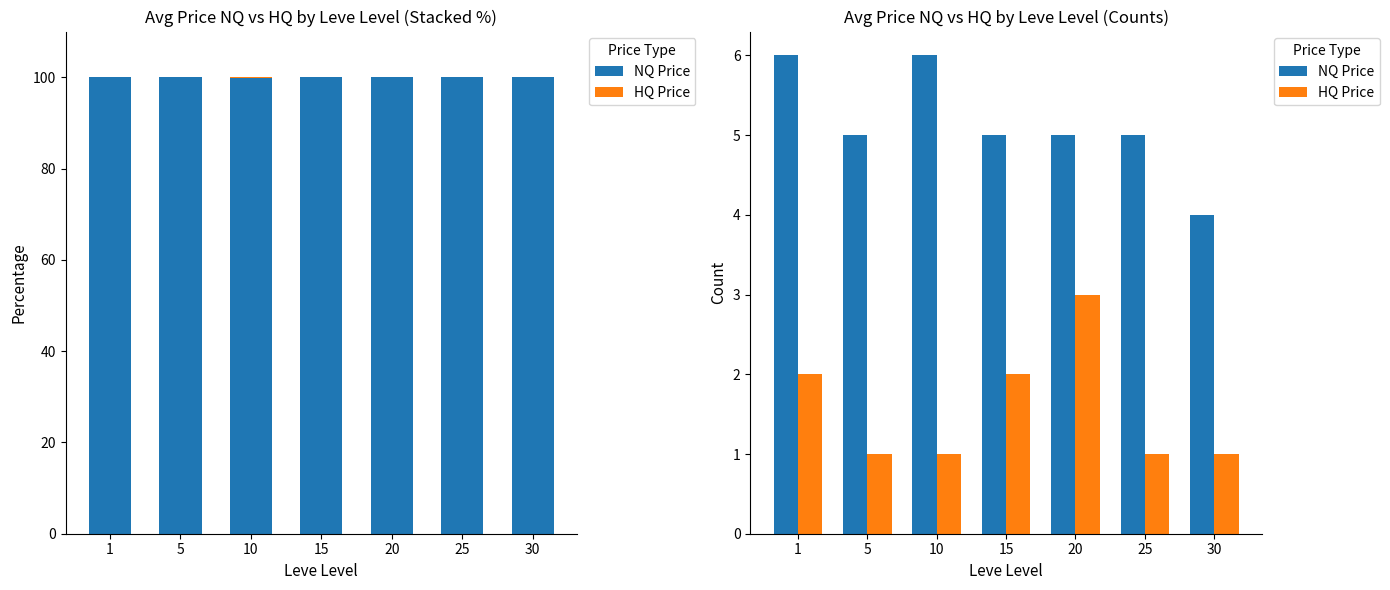

Which series has the largest total across all categories?

NQ Price